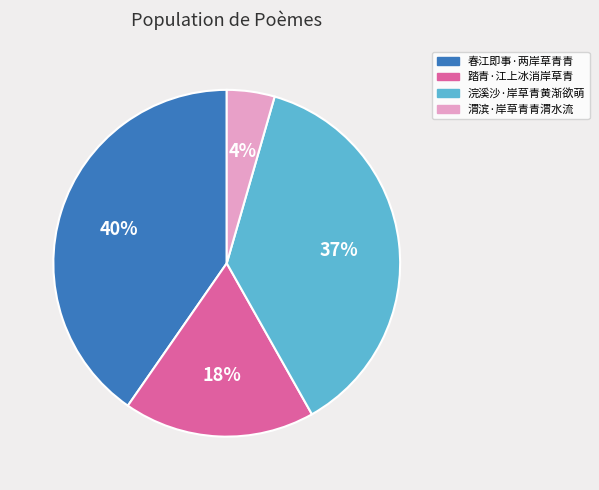

How many segments does this pie chart have?

4